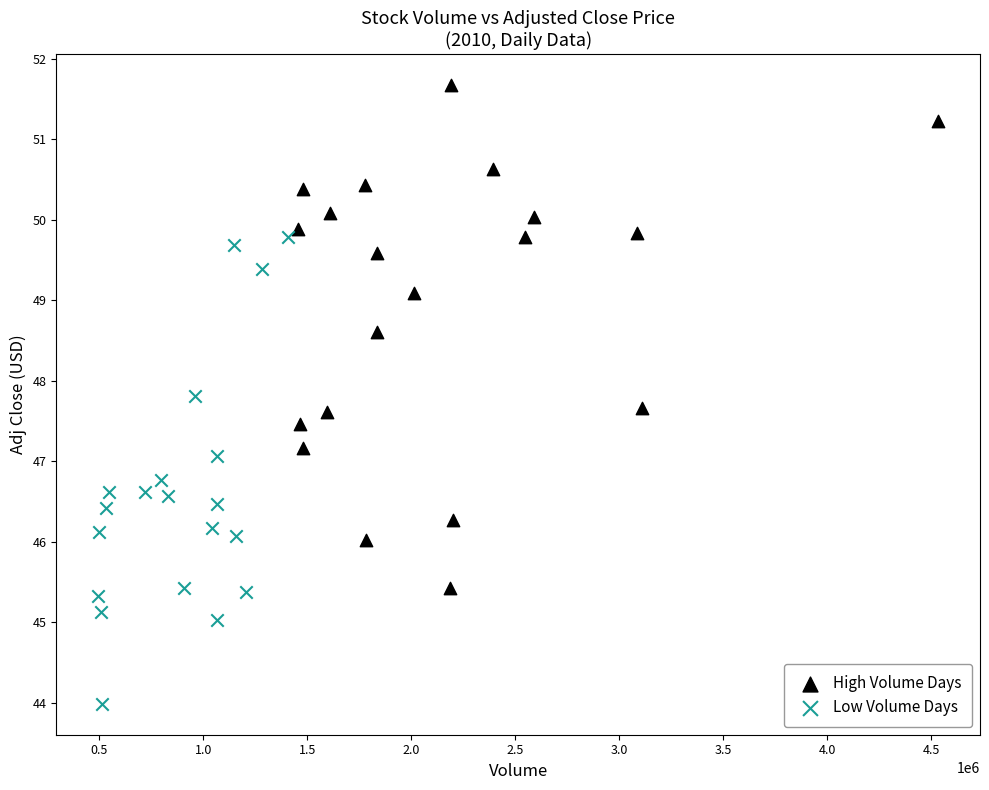

Which series contains the highest Y value?

High Volume Days